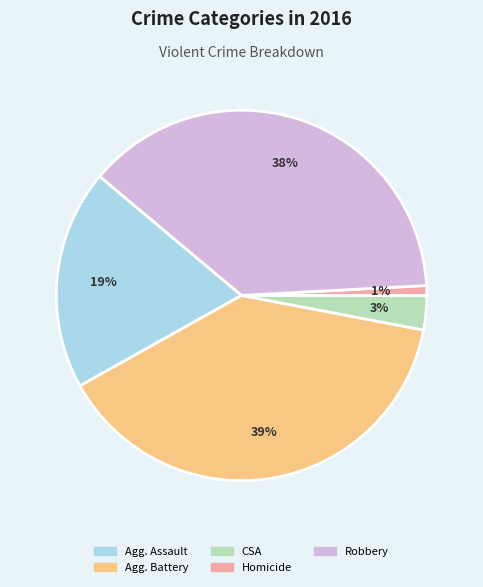

To the nearest percent, what is the difference between the largest and smallest slice percentages?

38%